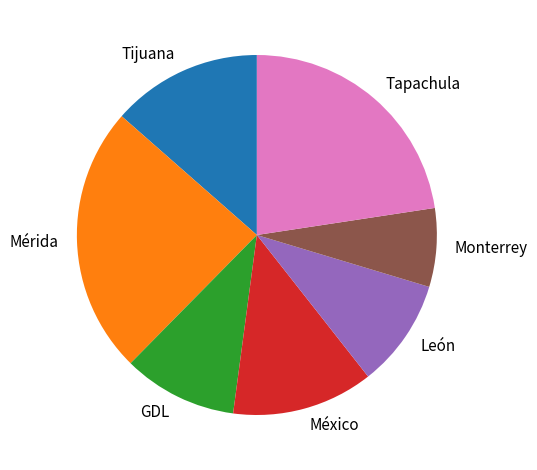

How many segments does this pie chart have?

7